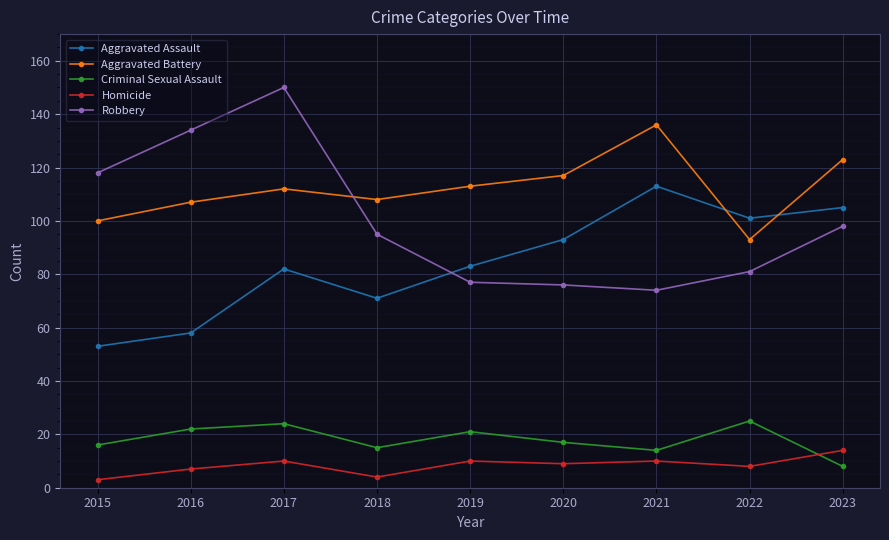

How many series are shown in this chart?

5